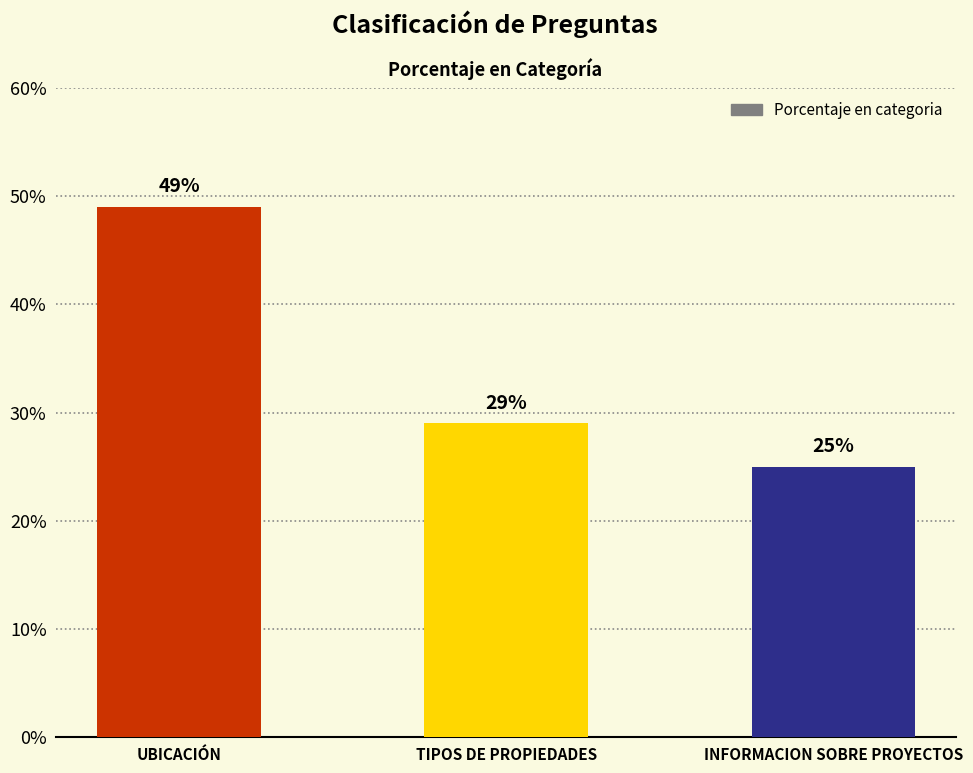

List the labels in order of value, largest first.

UBICACIÓN, TIPOS DE PROPIEDADES, INFORMACION SOBRE PROYECTOS